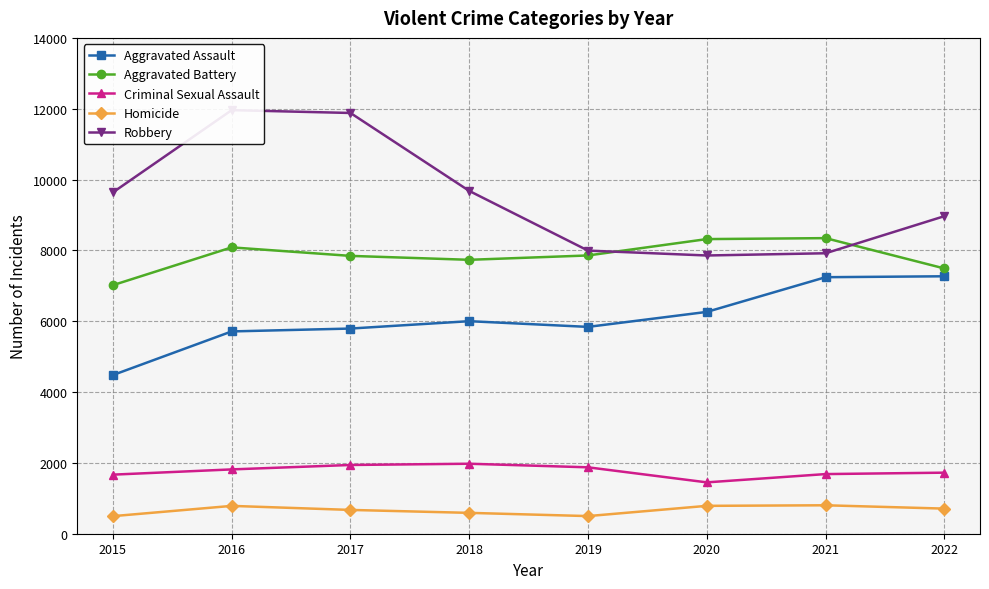

True or false: Aggravated Assault and Aggravated Battery intersect in this chart.

False